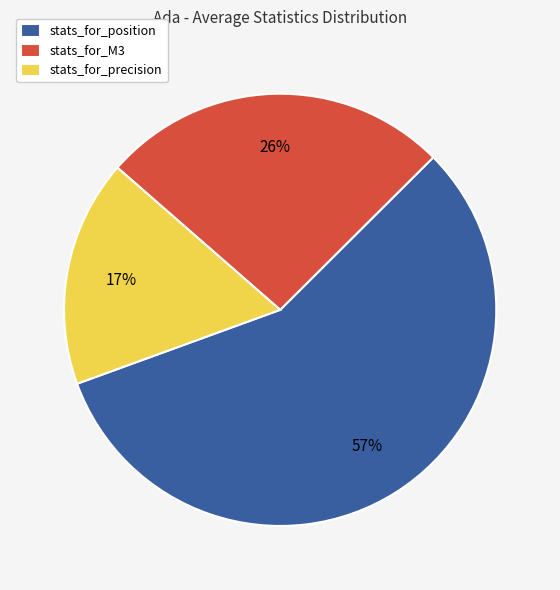

Rank the categories by value from highest to lowest.

stats_for_position, stats_for_M3, stats_for_precision